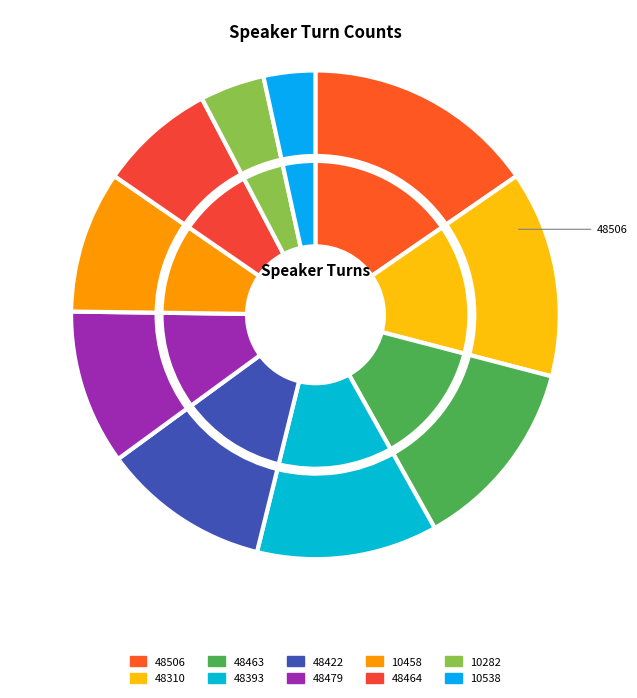

Does any single category account for the majority?

No